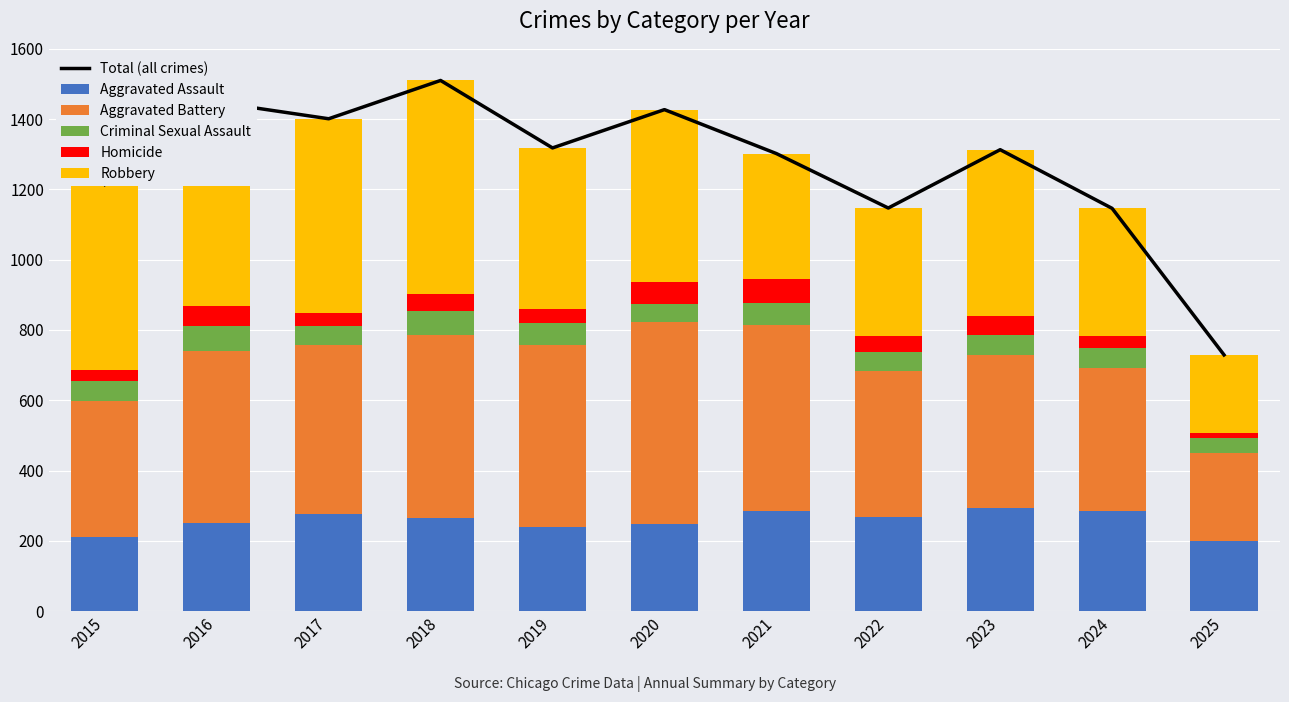

What is the total value across all series at 2024?

2292